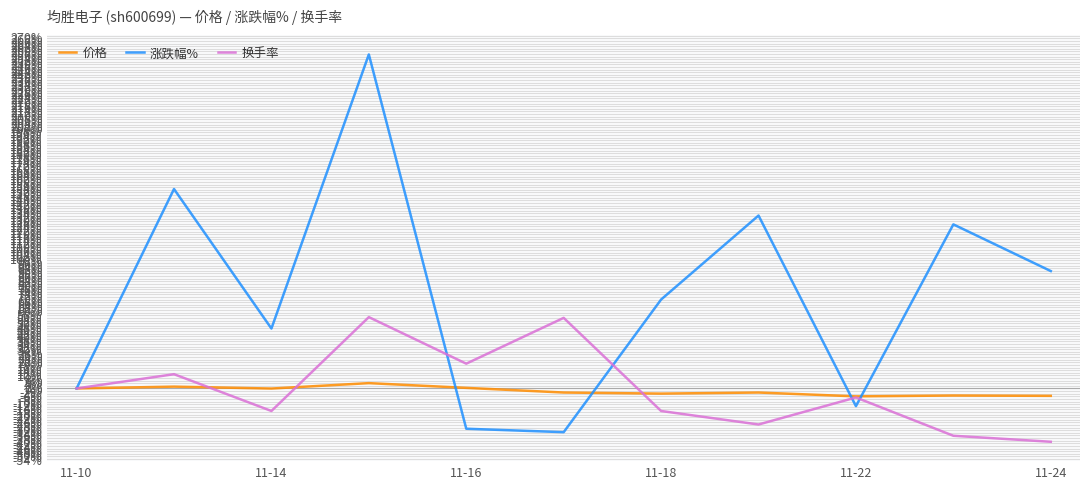

Which series has the largest range (max minus min)?

涨跌幅%